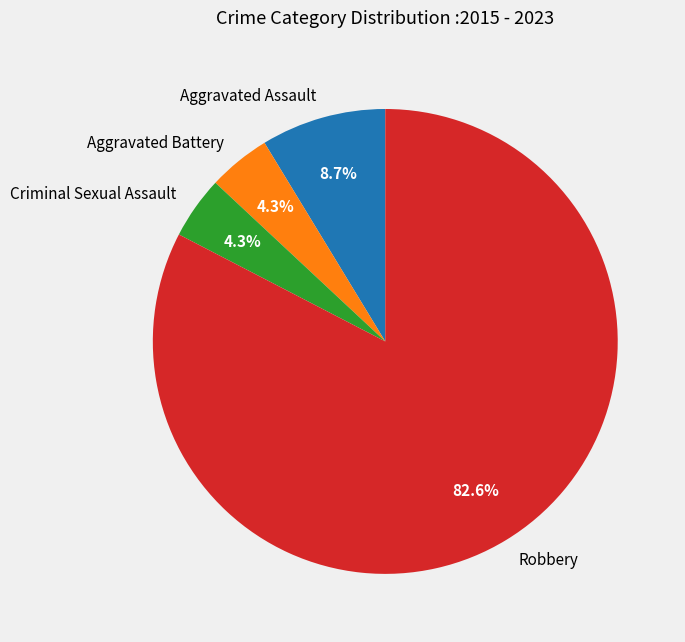

What is the ratio of the value at Robbery to the value at Aggravated Assault?

9.5